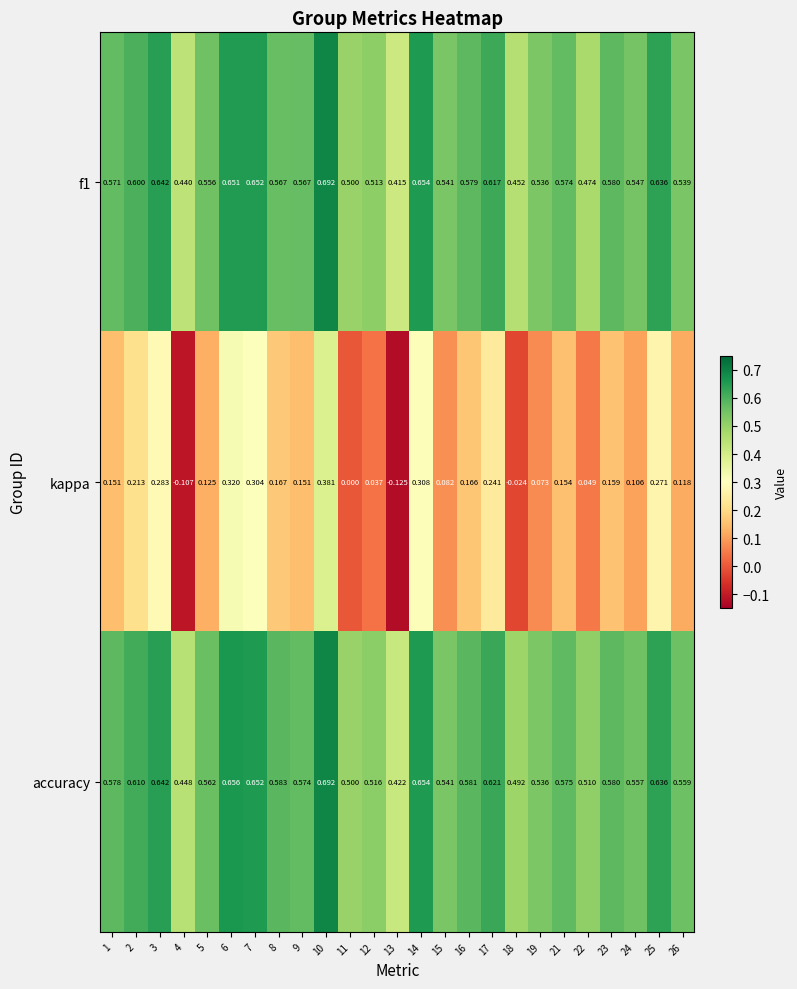

Which series has the widest spread of values?

kappa